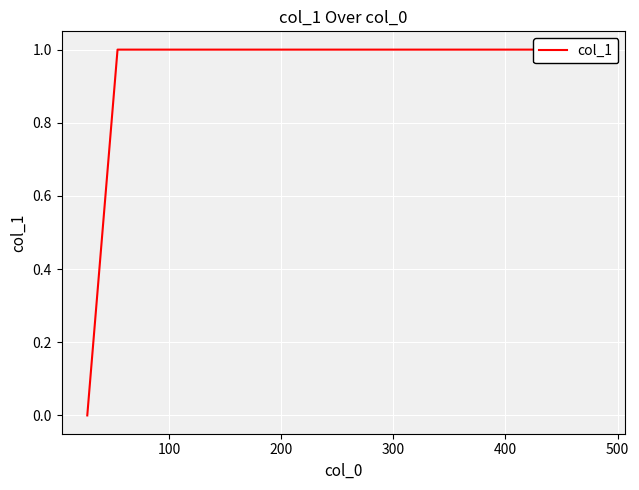

The value at 400 is 1. True or false?

False